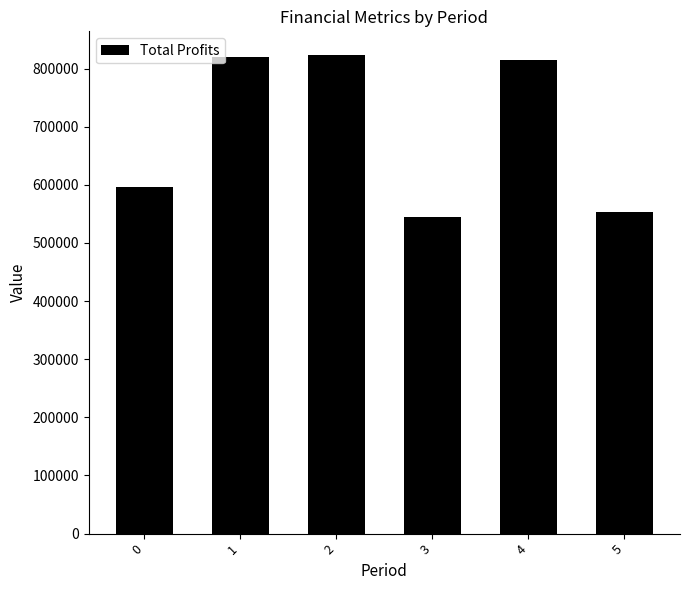

What is the difference between the maximum and second lowest values?

269480.7